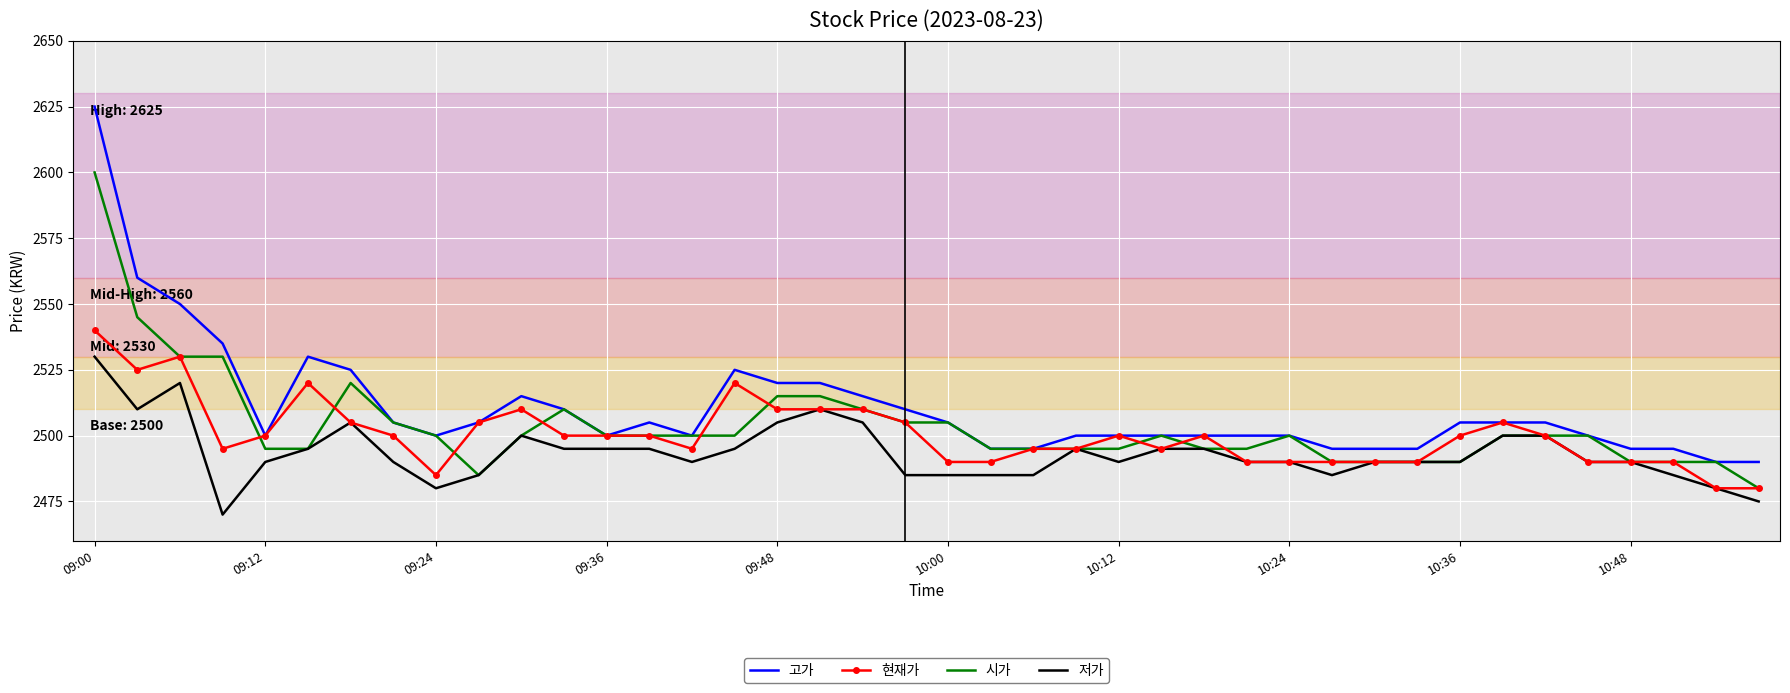

Which series has the largest range (max minus min)?

고가